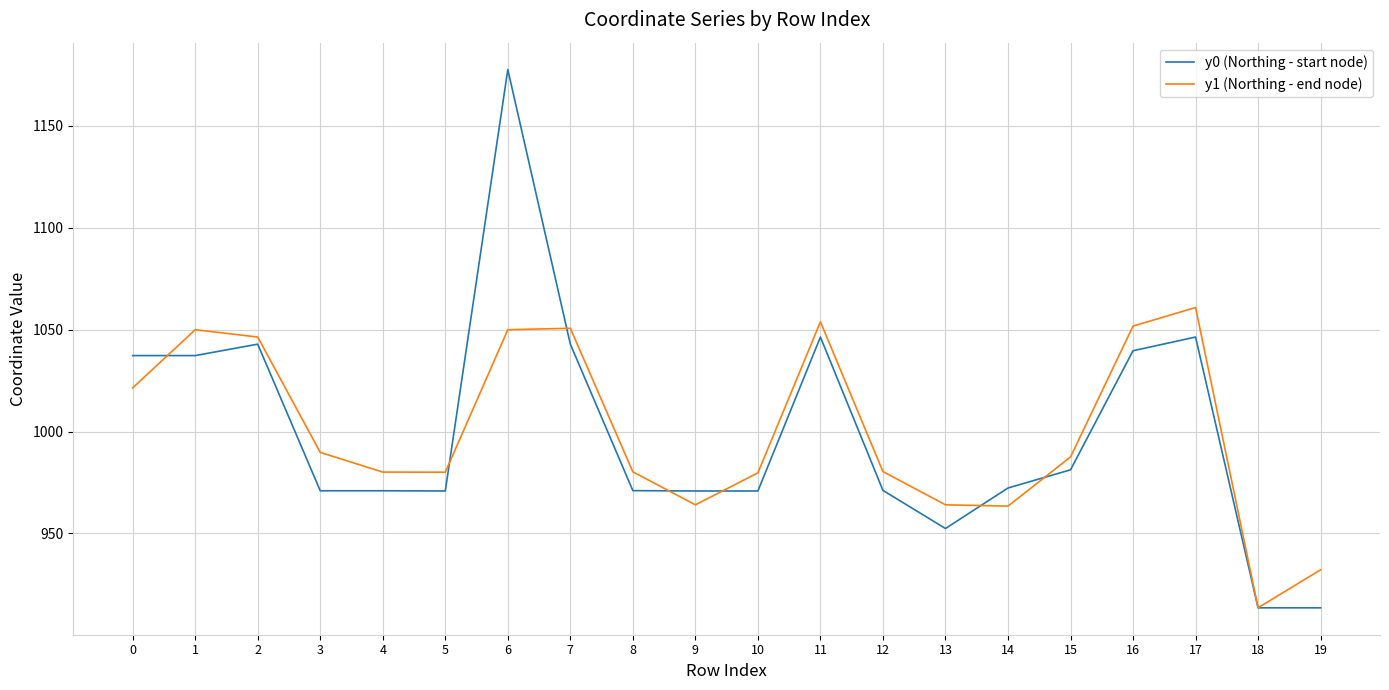

What is the sum of all y1 (Northing - end node) values?

20000.0